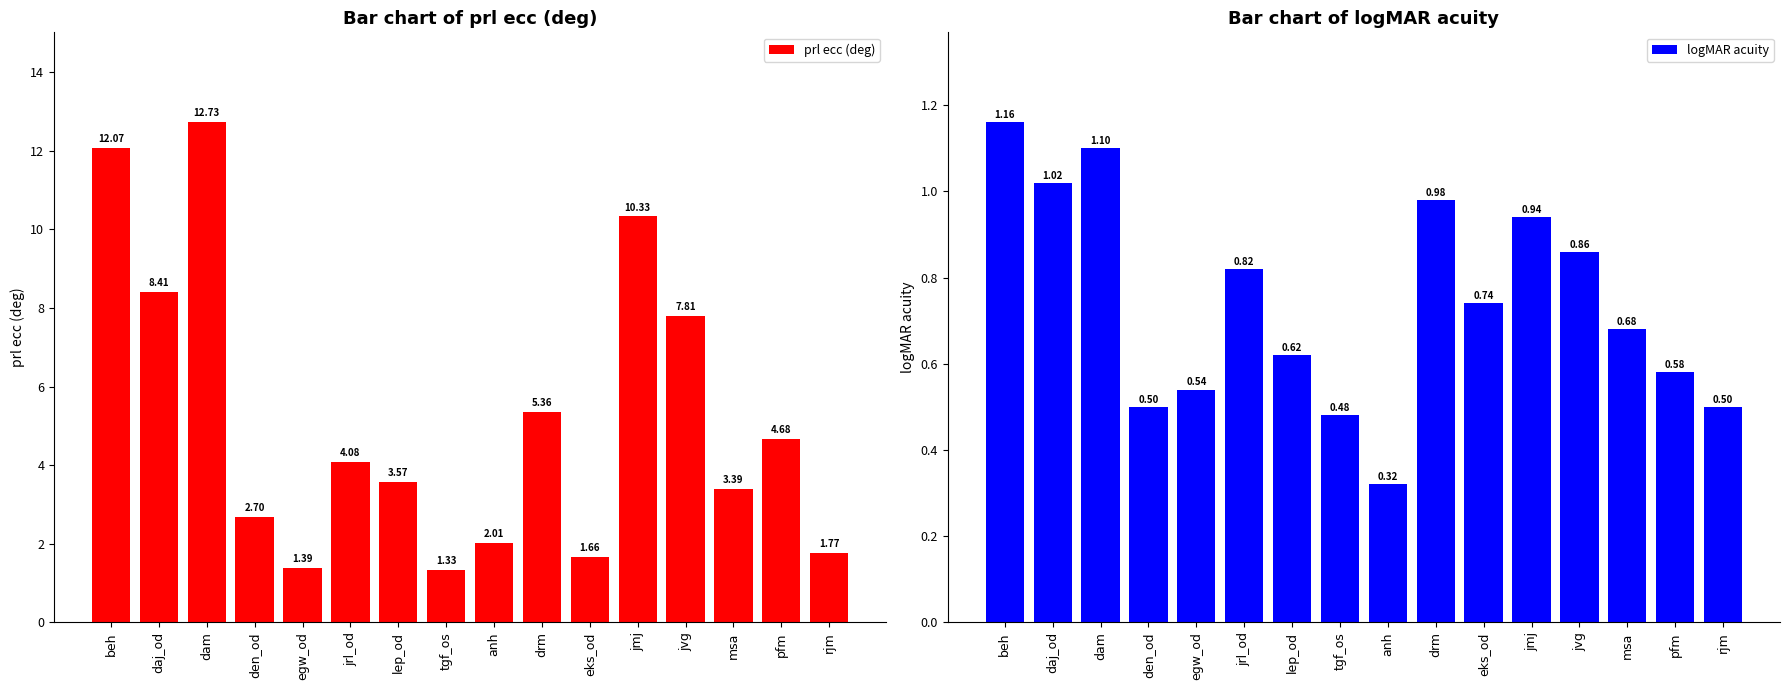

What is the value of the logMAR acuity bar at the 13th from the left?

0.9